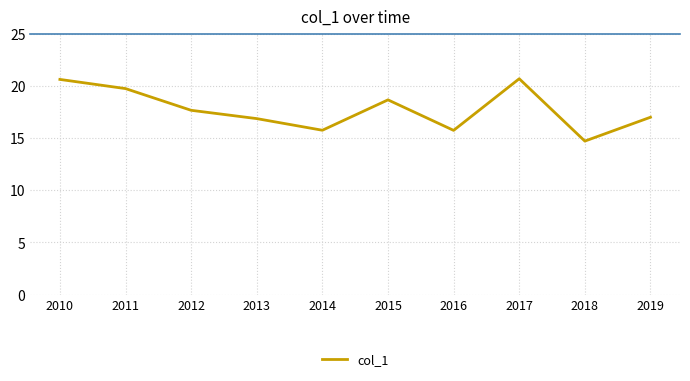

What is the ratio of the value at 2018 to the value at 2016?

0.9